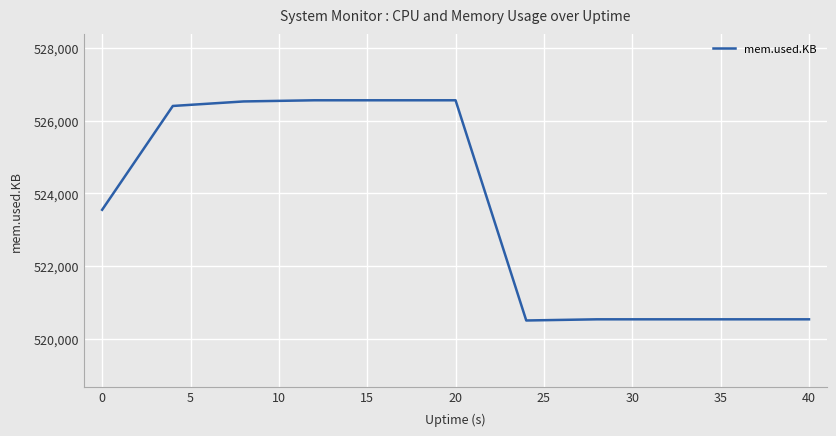

Count the number of categories in the chart.

11